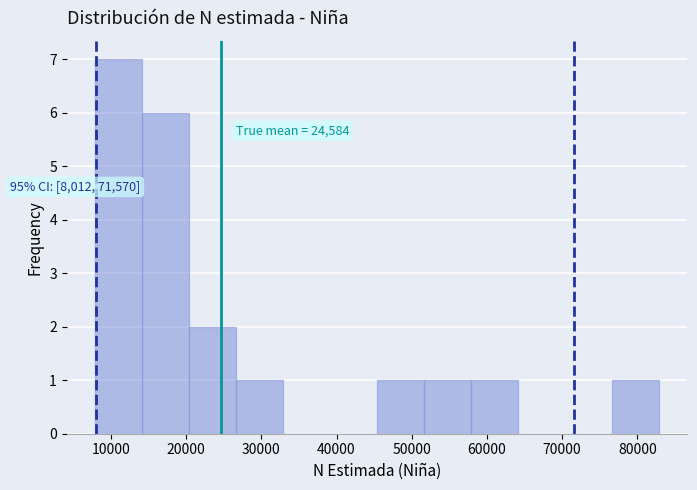

Which range on the x-axis has the tallest bar?

8000 to 14000